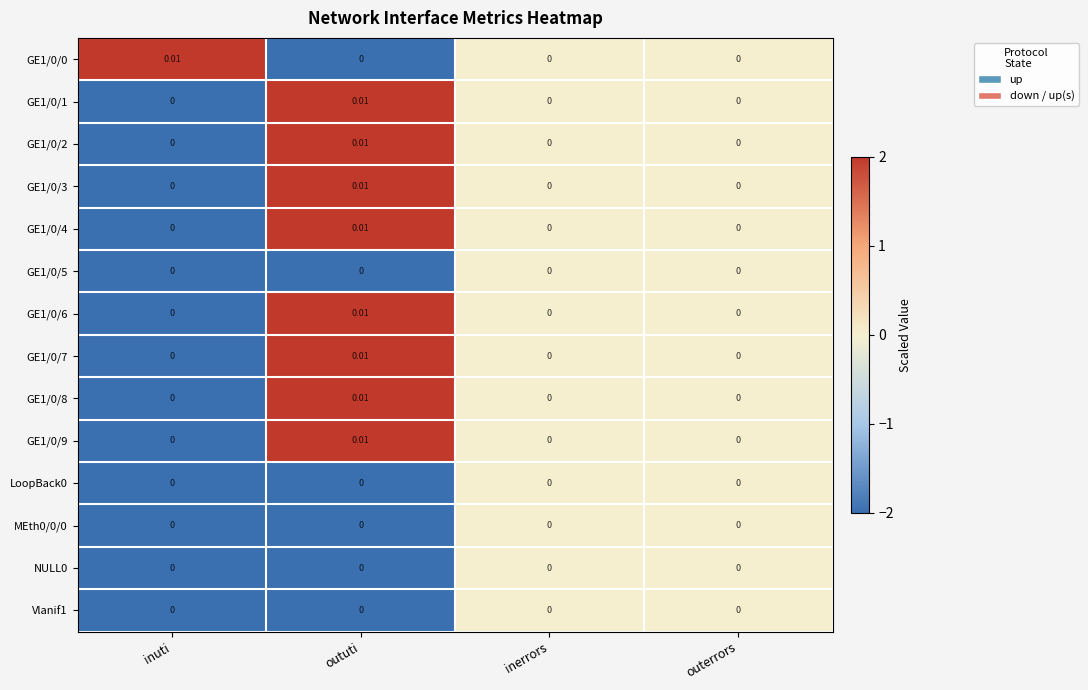

At which category is the sum across all series the highest?

oututi